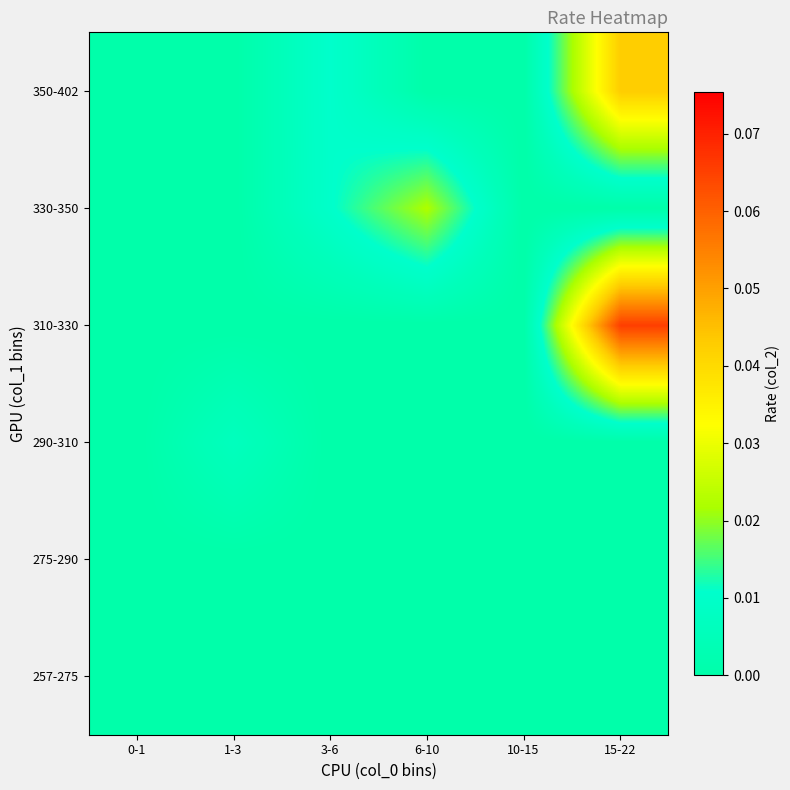

Reading left to right, list all the values displayed in this chart.

257-275: 0-1=0.0	1-3=0.0	3-6=0.0	6-10=0.0	10-15=0.0	15-22=0.0
275-290: 0-1=0.0	1-3=0.0	3-6=0.0	6-10=0.0	10-15=0.0	15-22=0.0
290-310: 0-1=0.0	1-3=0.0	3-6=0.0	6-10=0.0	10-15=0.0	15-22=0.0
310-330: 0-1=0.0	1-3=0.0	3-6=0.0	6-10=0.0	10-15=0.0	15-22=0.1
330-350: 0-1=0.0	1-3=0.0	3-6=0.0	6-10=0.0	10-15=0.0	15-22=0.0
350-402: 0-1=0.0	1-3=0.0	3-6=0.0	6-10=0.0	10-15=0.0	15-22=0.0